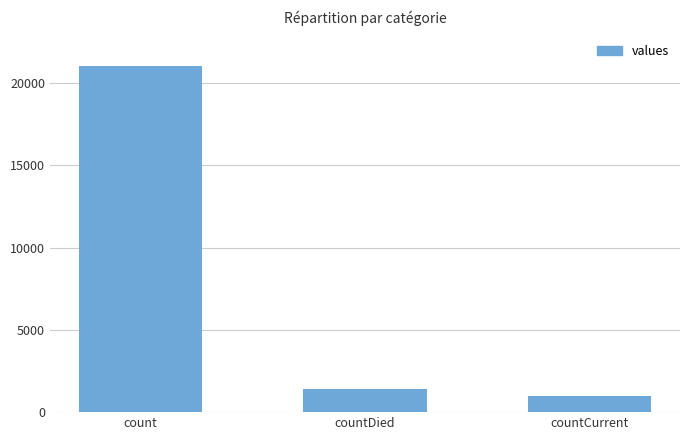

Reading left to right, extract all data points from this chart.

21050	1405	1006